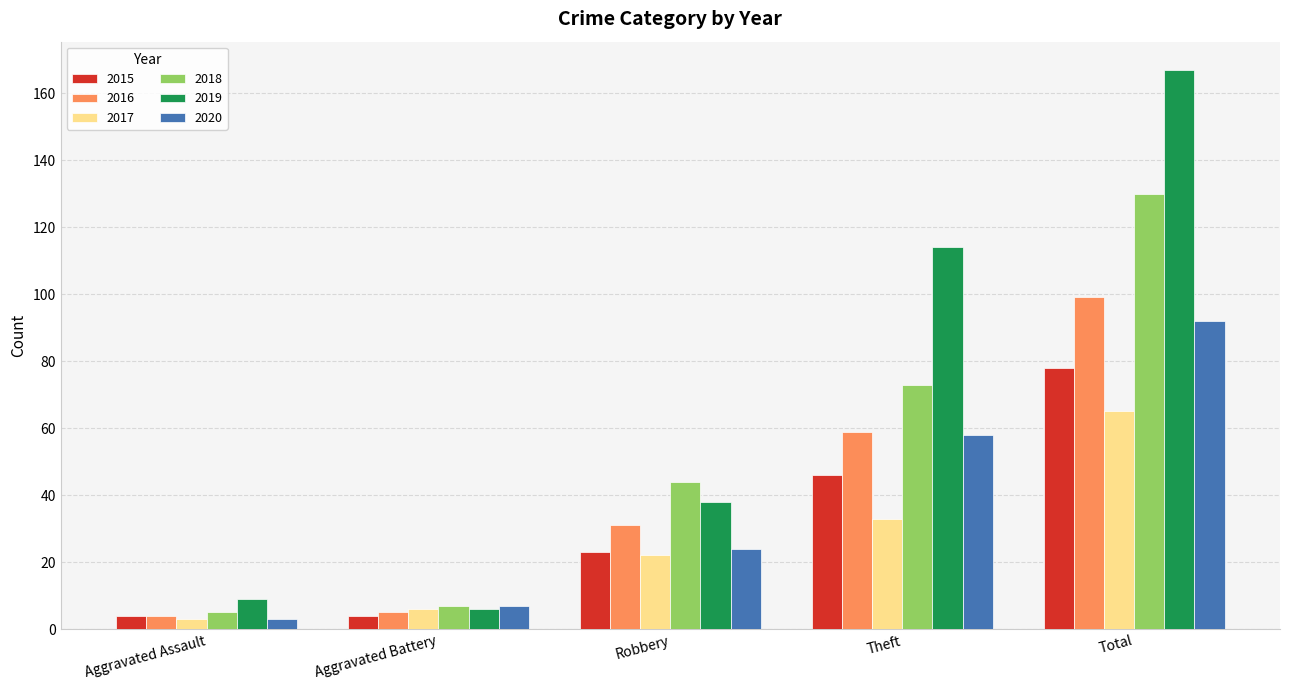

List the series in order of their peak value, lowest first.

2017, 2015, 2020, 2016, 2018, 2019